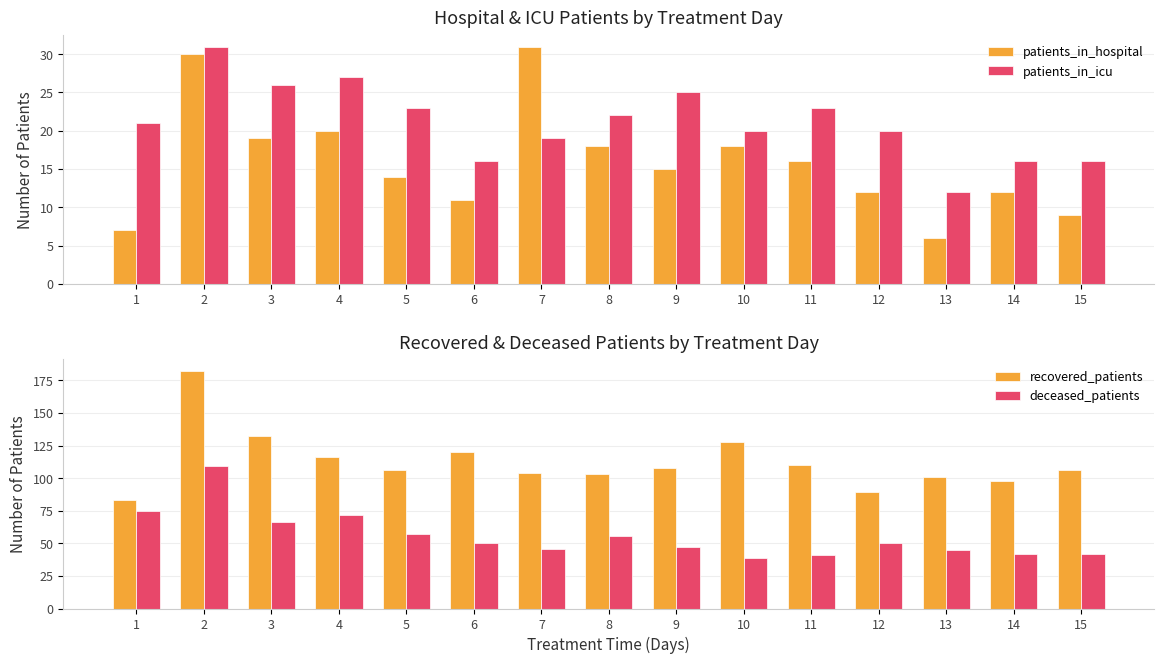

What is the spread (max minus min) of values at 12?

77